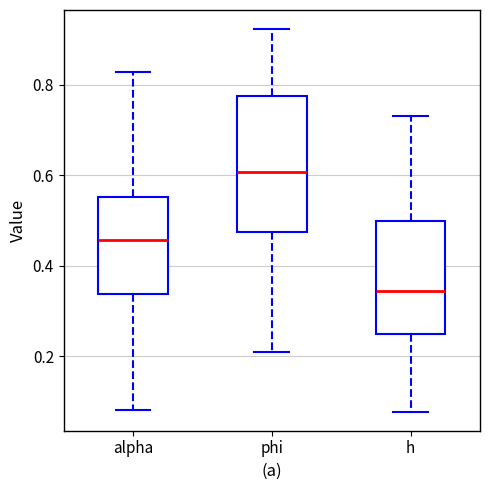

Which box's median line is the lowest?

h